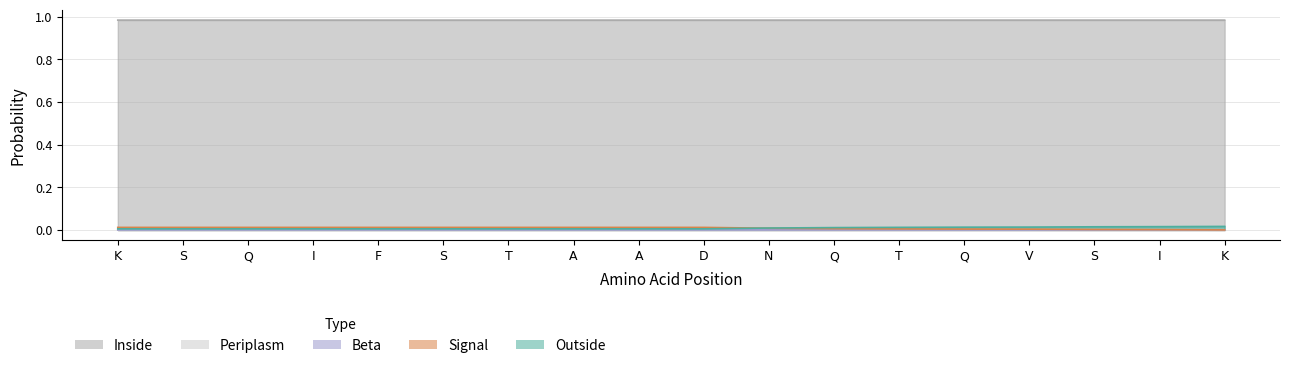

Count the Signal values in the range 0 to 1.

18